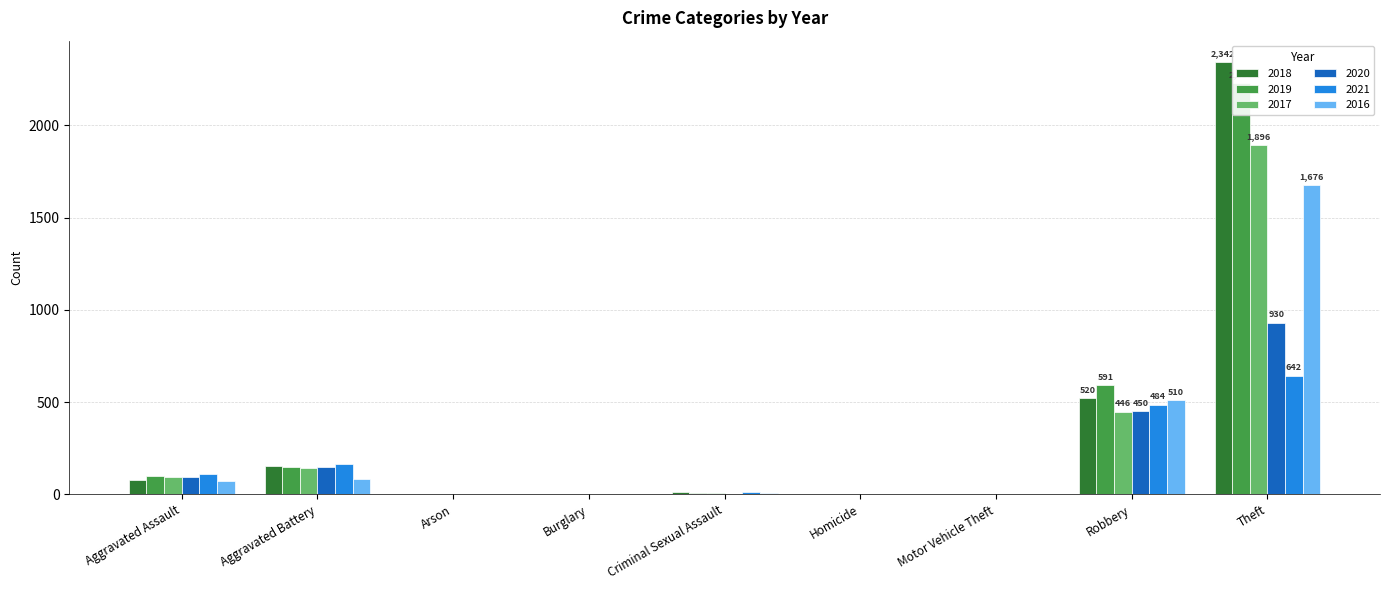

Reading left to right, what are all the values shown in this chart?

2018: 77	152	1	0	11	1	1	520	2342
2019: 98	148	1	1	8	2	1	591	2230
2017: 95	142	0	2	8	1	2	446	1896
2020: 94	150	1	0	3	3	3	450	930
2021: 110	163	2	1	14	4	2	484	642
2016: 71	82	0	0	8	1	4	510	1676